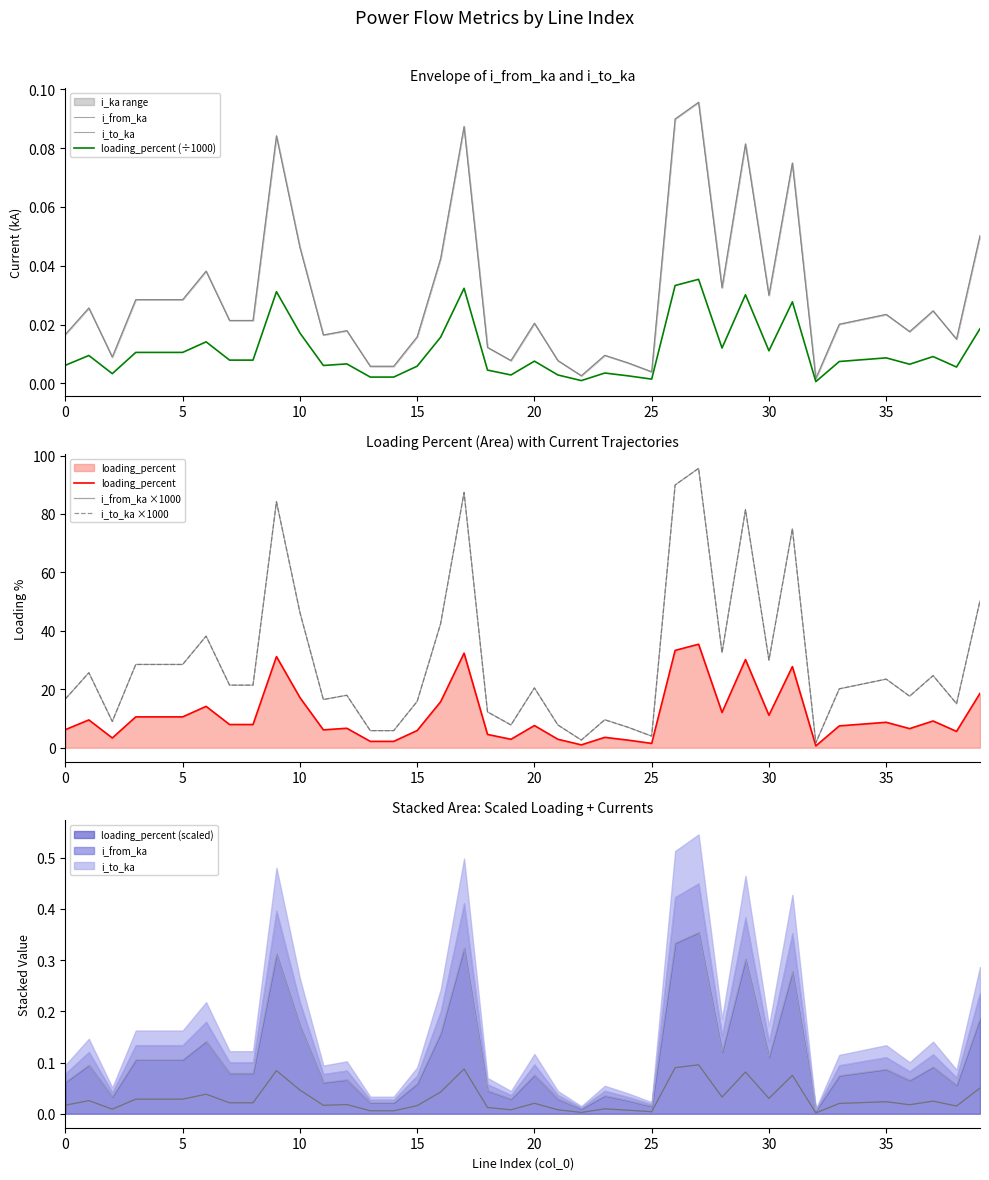

What is the sum of all loading_percent (÷1000) values?

0.4